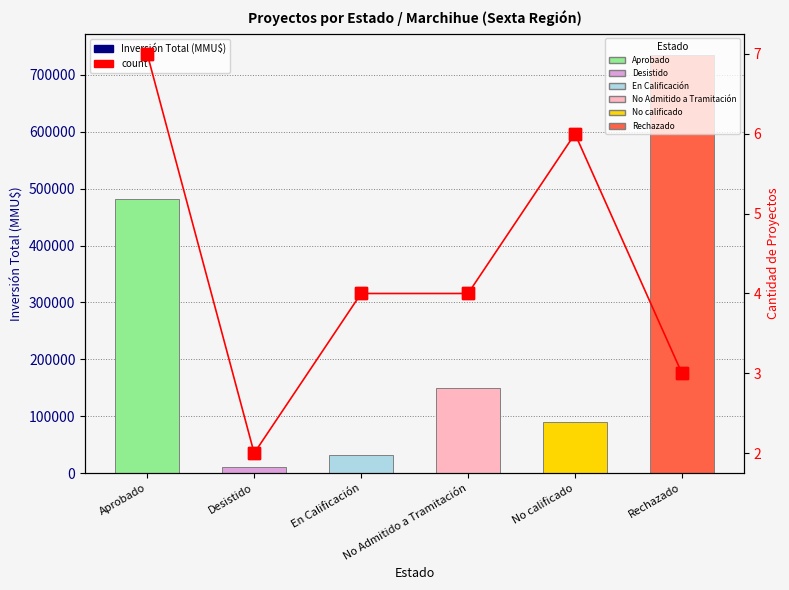

How many groups of bars are there?

6